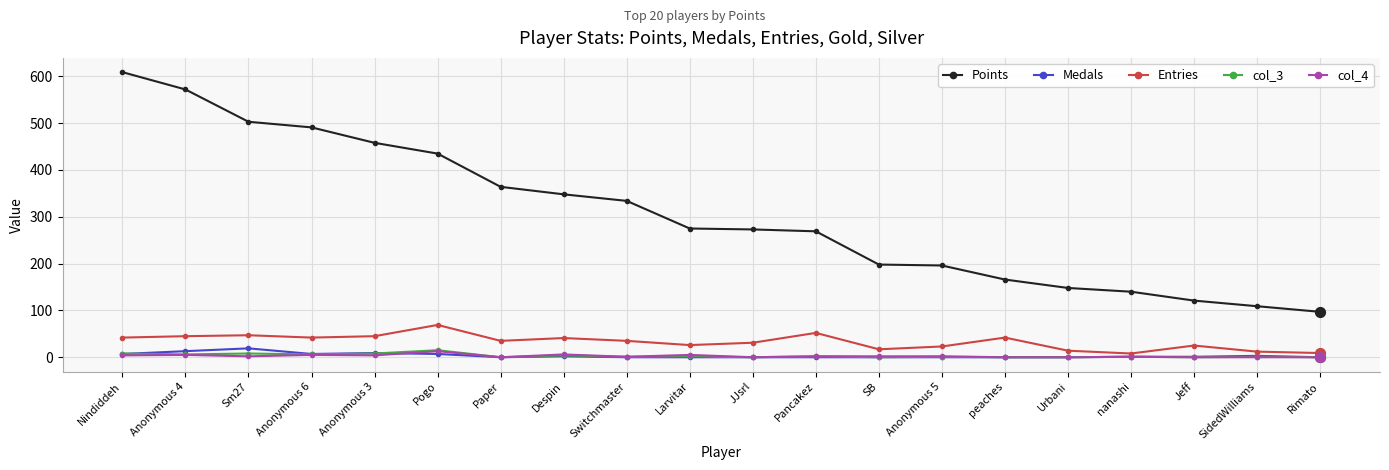

At which category is the sum across all series the highest?

Nindiddeh